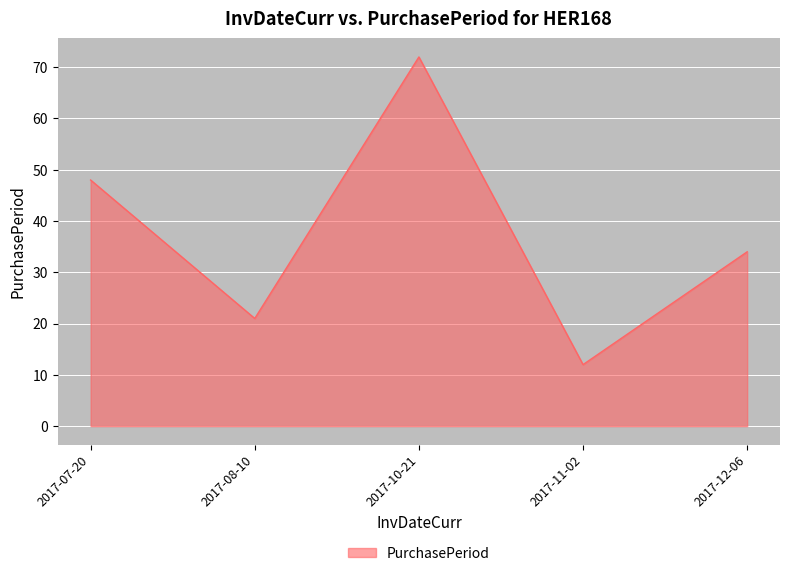

What value does the data have at 2017-10-21, to the nearest 10?

70